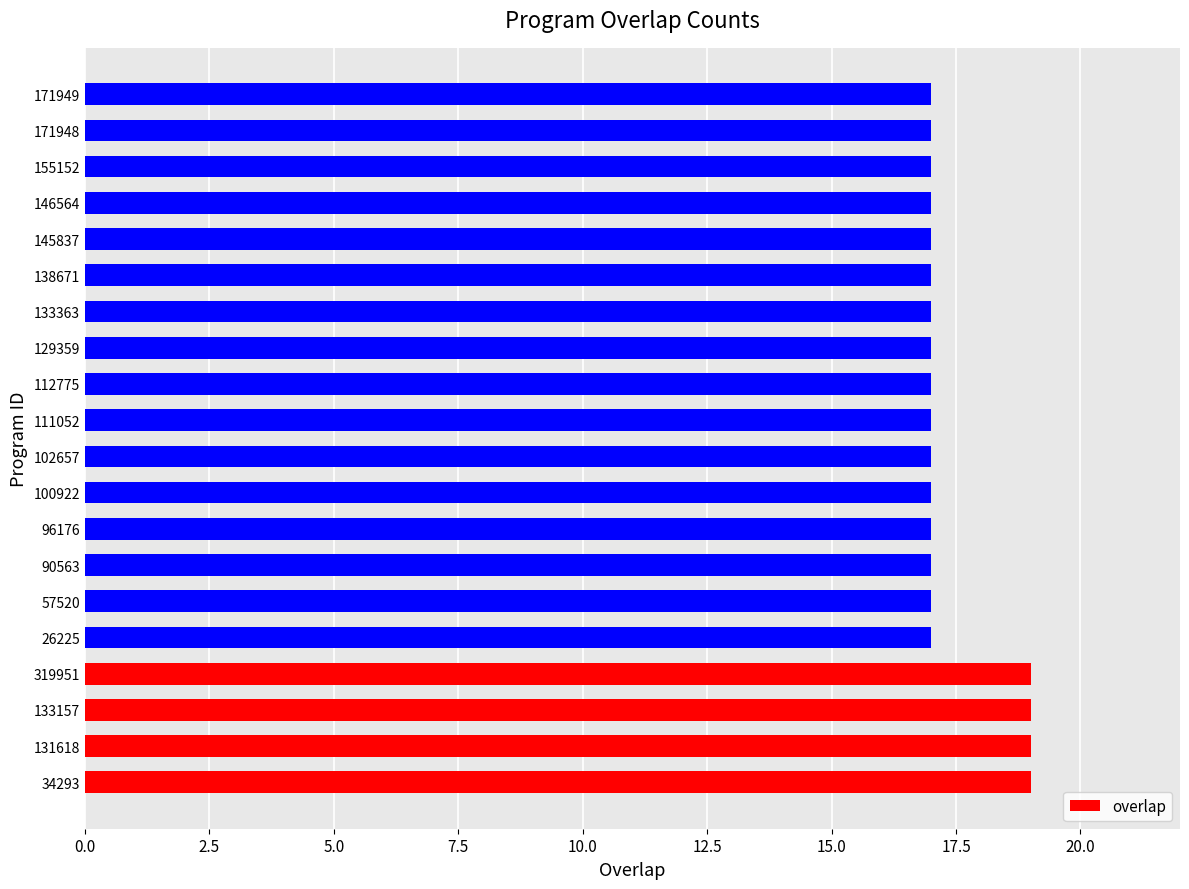

Reading bottom to top, what are all the values shown in this chart?

34293=19	131618=19	133157=19	319951=19	26225=17	57520=17	90563=17	96176=17	100922=17	102657=17	111052=17	112775=17	129359=17	133363=17	138671=17	145837=17	146564=17	155152=17	171948=17	171949=17